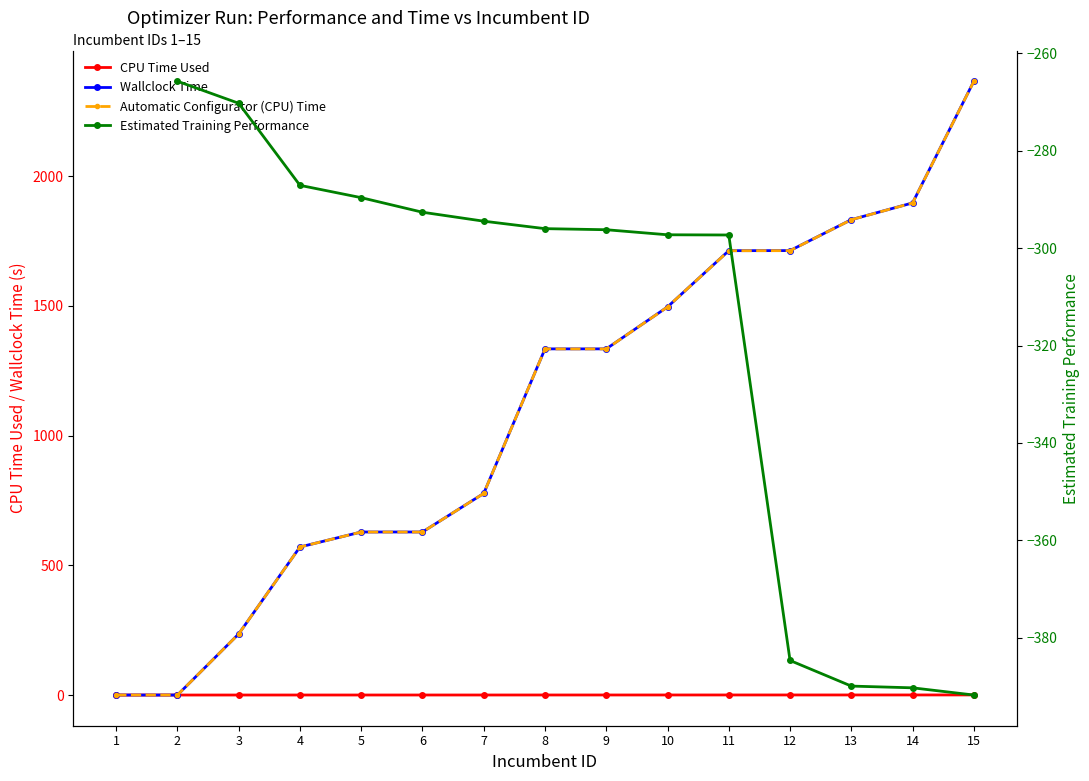

Which series has the widest spread of values?

Wallclock Time